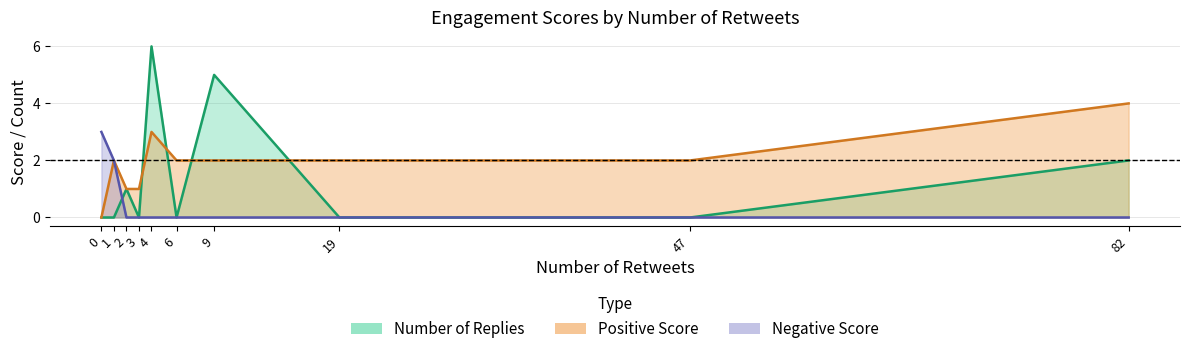

True or false: Positive Score and Negative Score intersect in this chart.

False